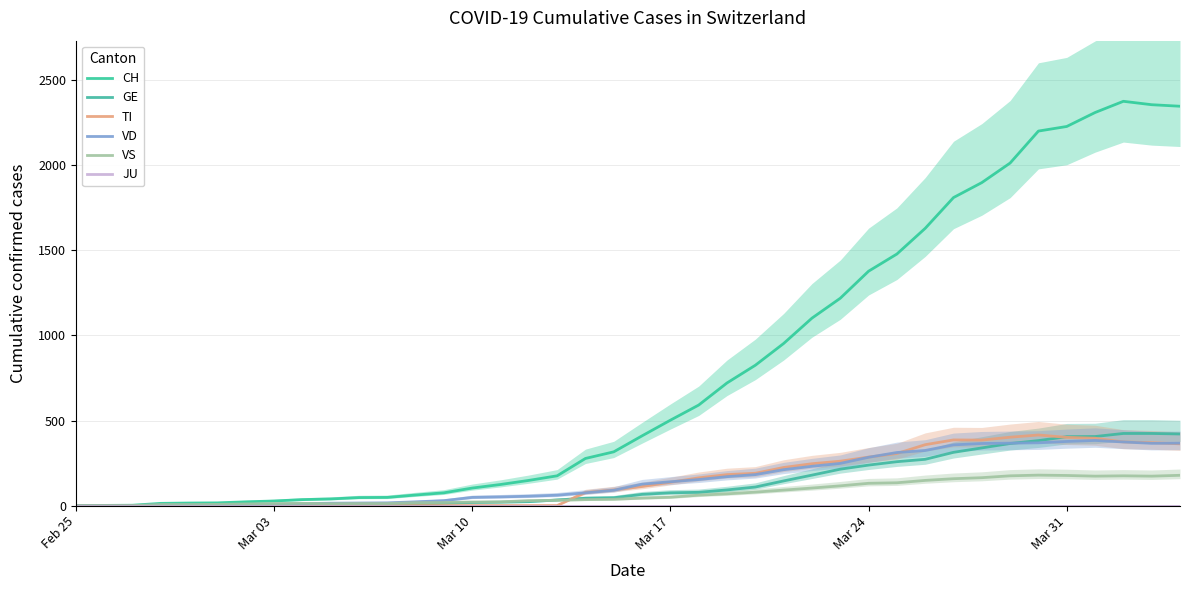

Reading right to left, what are all the values shown in this chart?

CH: 2348	2357	2377	2311	2229	2202	2014	1899	1811	1630	1479	1378	1219	1102	953	825	721	591	502	410	316	277	175	148	124	103	75	62	48	47	39	35	27	22	16	15	13	2	1	0
GE: 421	424	424	406	405	382	365	339	313	272	258	238	214	179	145	109	92	78	75	66	46	43	33	23	20	18	13	9	7	7	5	4	4	3	3	3	2	1	1	0
TI: 363	370	374	396	401	415	402	385	386	358	306	285	261	246	224	190	182	163	137	112	92	77	0	0	0	0	0	0	0	0	0	0	0	0	0	0	0	0	0	0
VD: 367	366	374	383	377	369	367	365	357	324	312	284	248	231	211	182	170	153	140	126	90	75	61	55	51	48	29	22	16	15	14	11	8	6	4	4	4	0	0	0
VS: 178	173	175	173	177	179	175	164	158	148	134	131	116	103	91	79	69	61	49	44	37	35	31	29	22	21	18	17	12	12	11	13	12	10	7	6	6	0	0	0
JU: 0	0	0	0	0	0	0	0	0	0	0	0	0	0	0	0	0	0	0	0	0	0	0	0	0	0	0	0	0	0	0	0	0	0	0	0	0	0	0	0